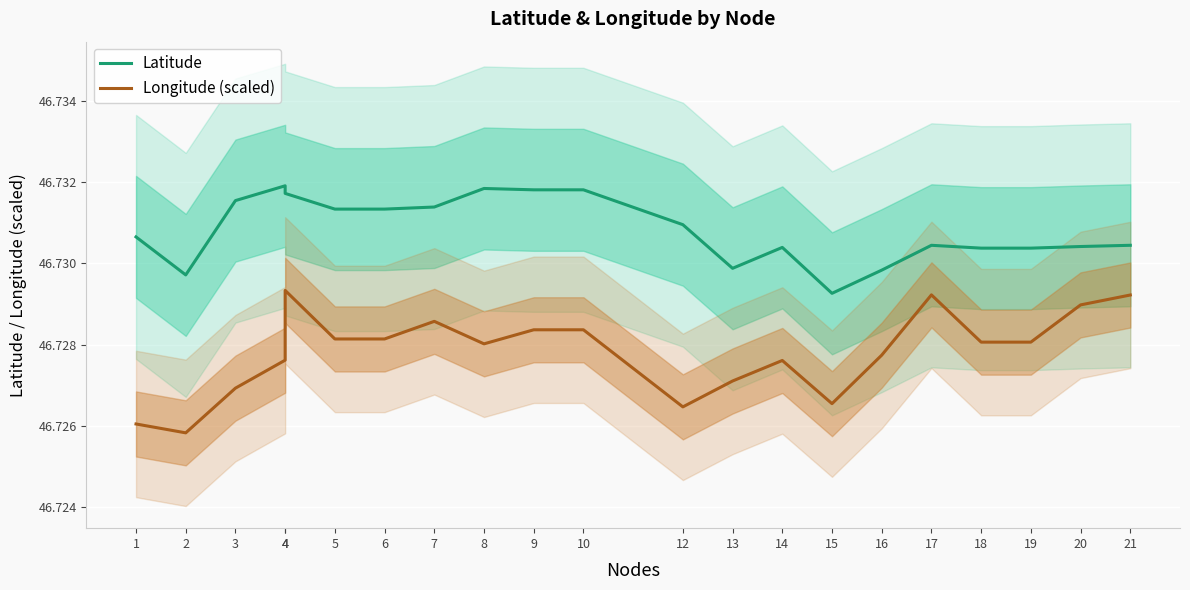

List the series in order of their overall mean, highest first.

Latitude, Longitude (scaled)